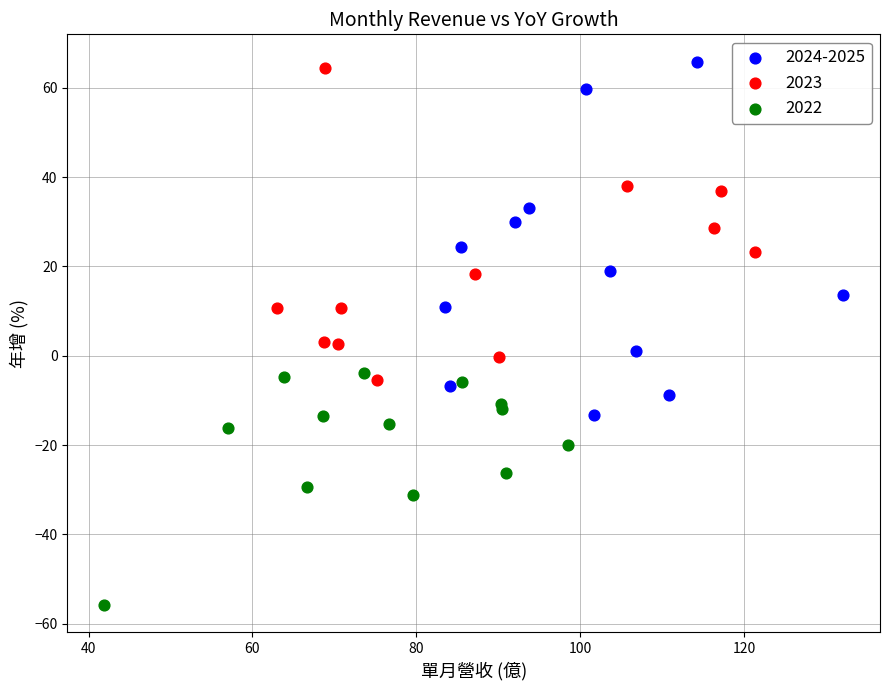

Which series has the largest Y range (max minus min)?

2024-2025